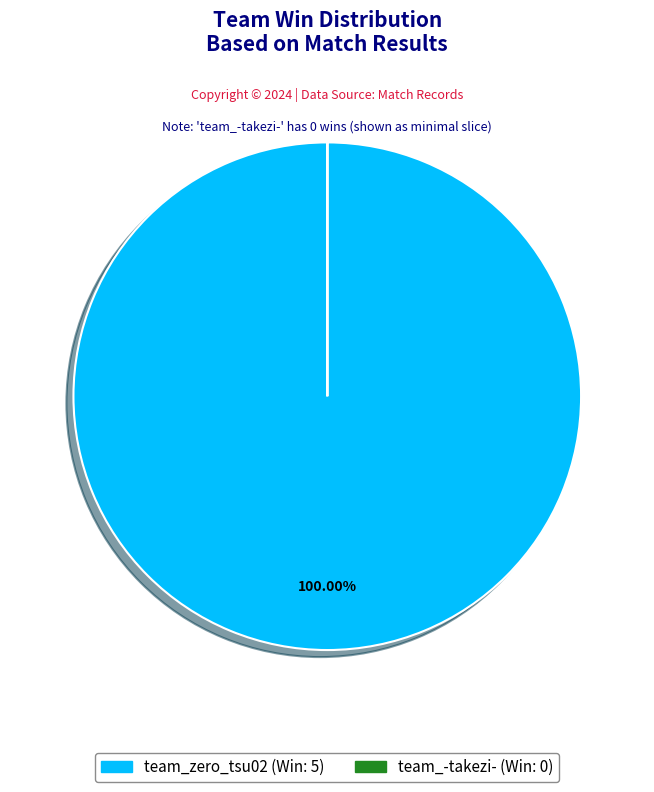

To the nearest percent, what is the average slice percentage?

50%